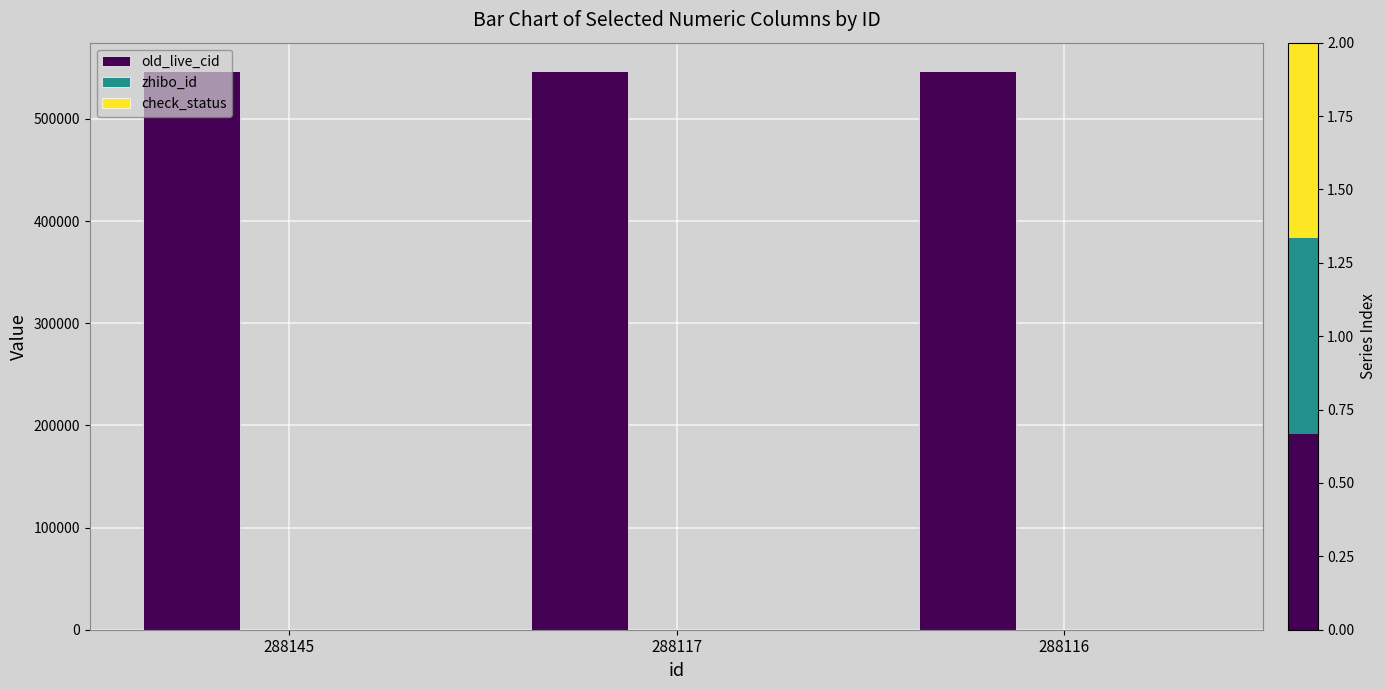

What is the sum of all old_live_cid values?

1641628